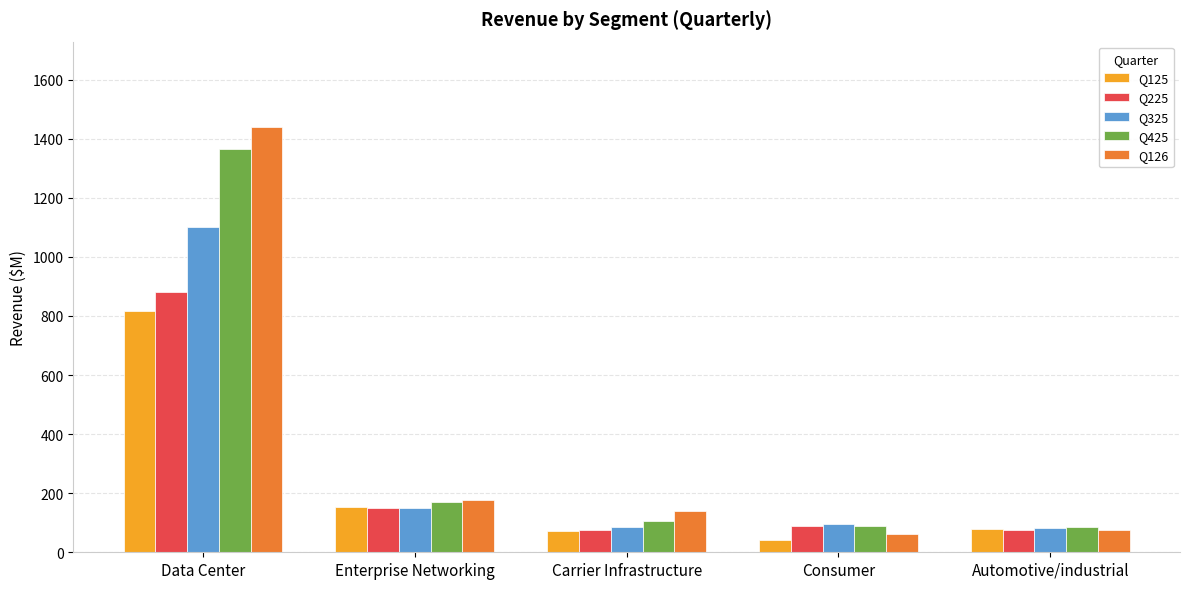

At which label is Q425 closest to 725?

Enterprise Networking